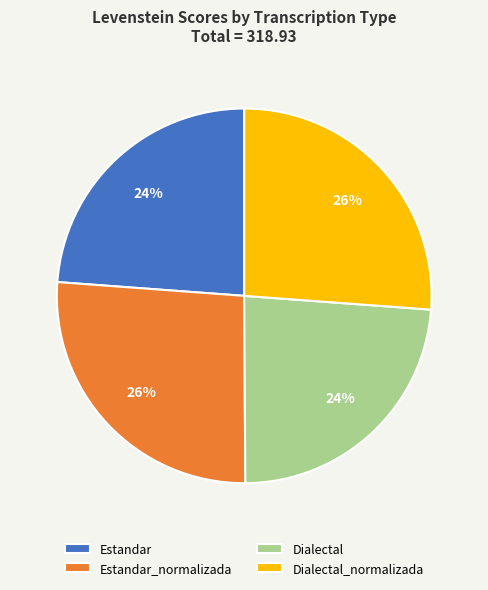

What is the ratio of the value at Dialectal_normalizada to the value at Estandar_normalizada?

1.0